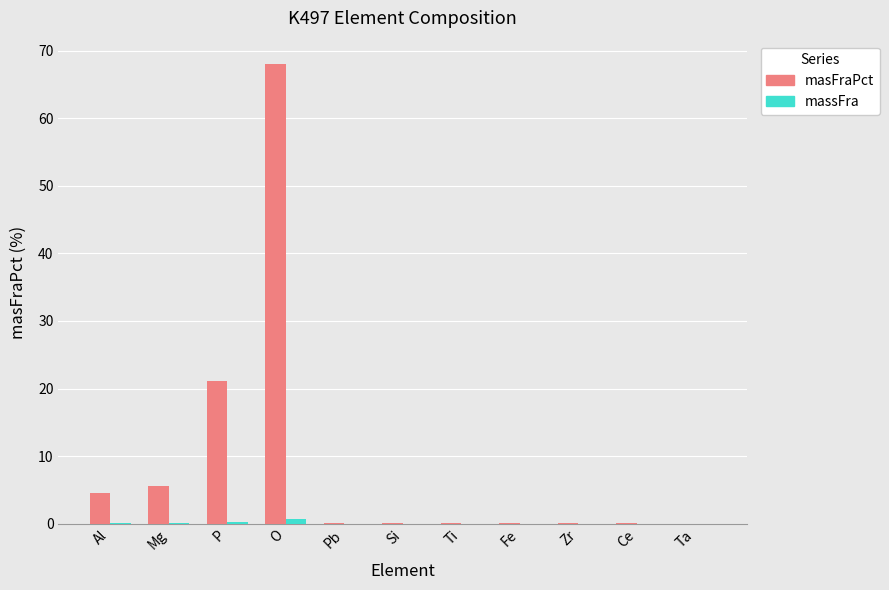

What is the maximum value shown in the chart?

68.1